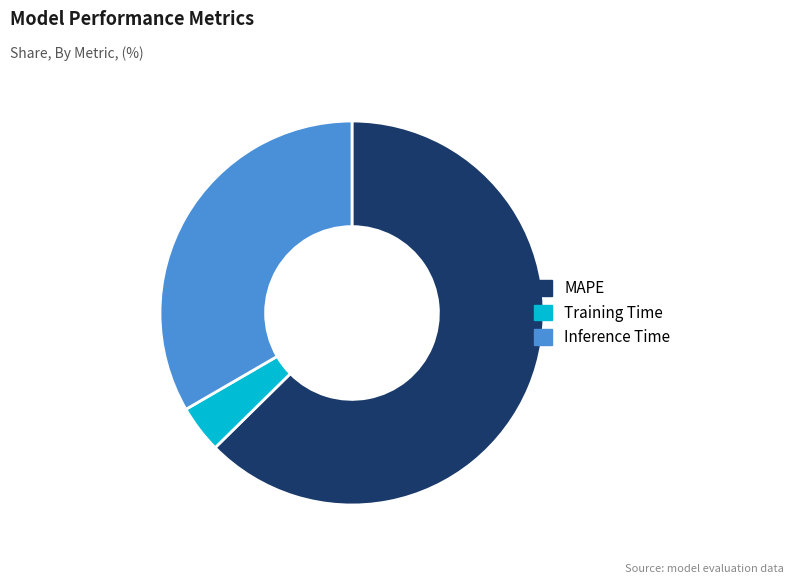

Is the sum of Inference Time and Training Time greater than half?

No